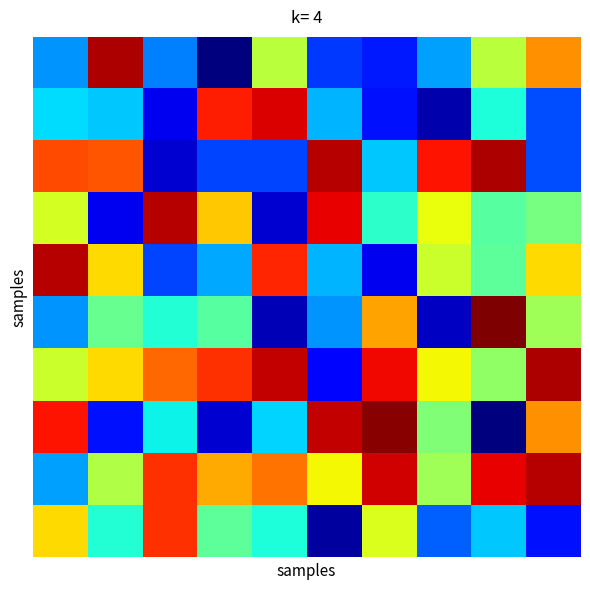

How many categories are shown in the chart?

10